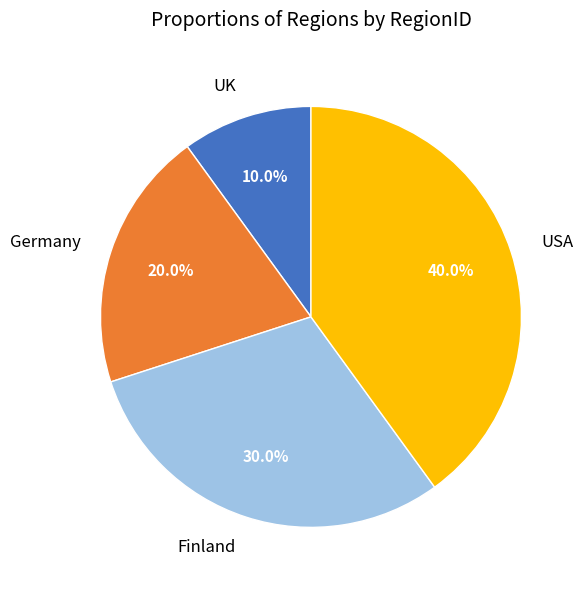

To the nearest percent, what is the average slice percentage?

25%